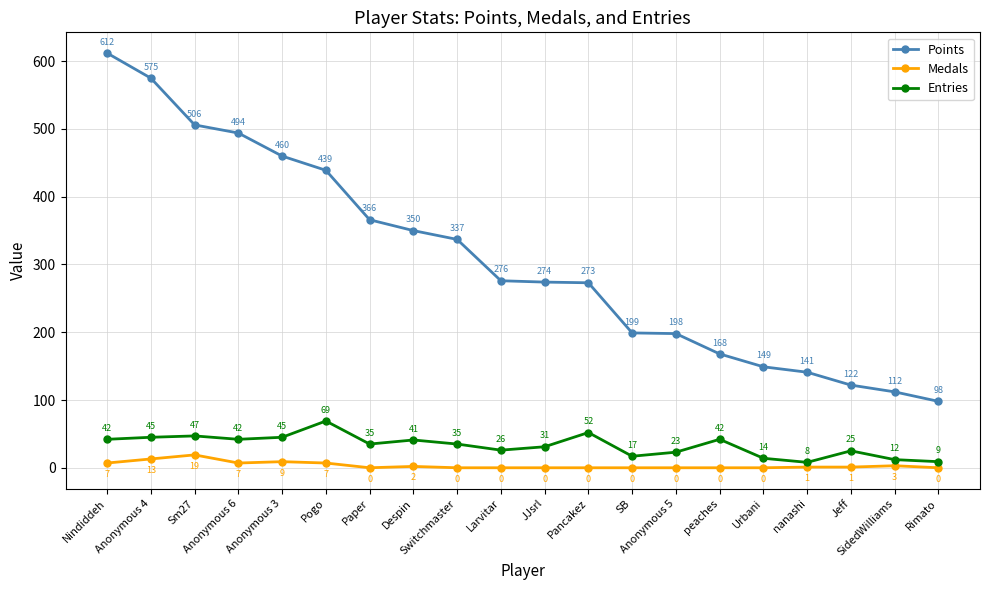

Is the value of Medals at SidedWilliams greater than the value of Points at peaches?

No